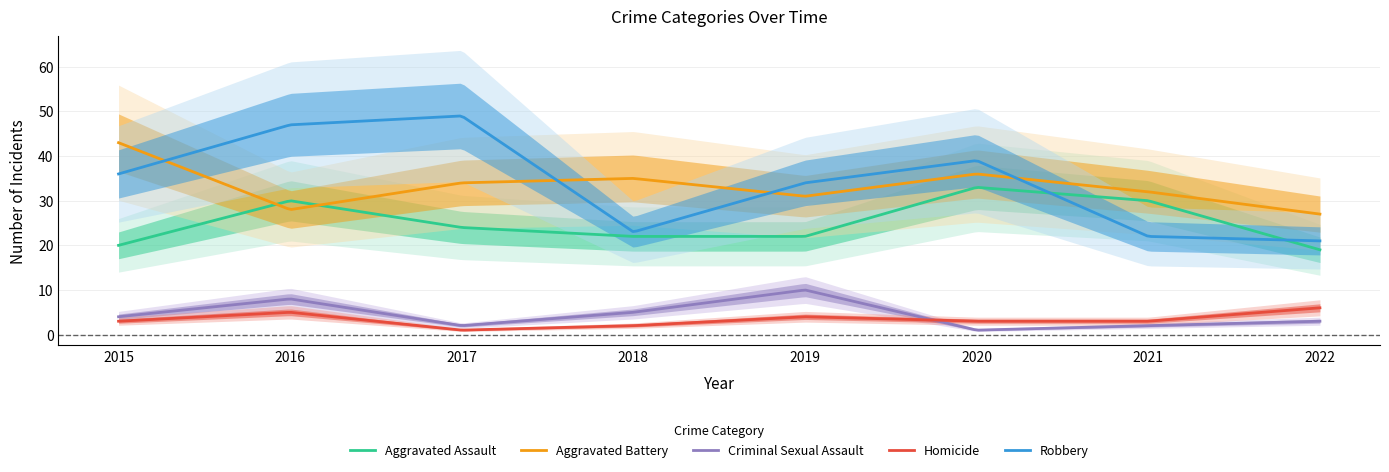

True or false: Criminal Sexual Assault has a value of 0 at 2020.

False